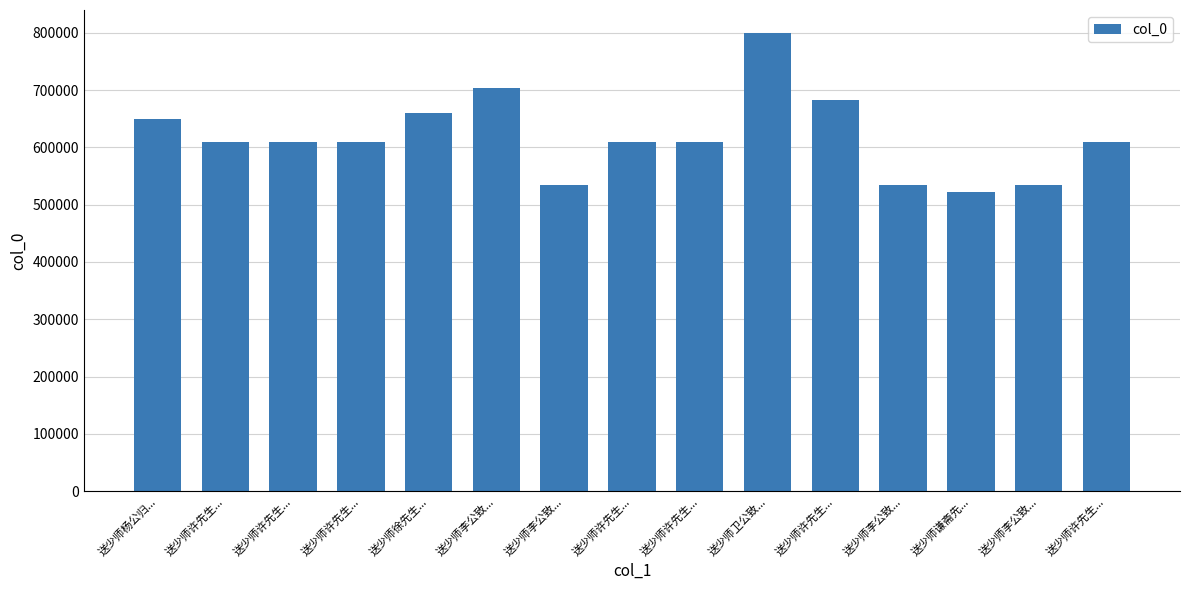

What is the greatest value displayed?

799758